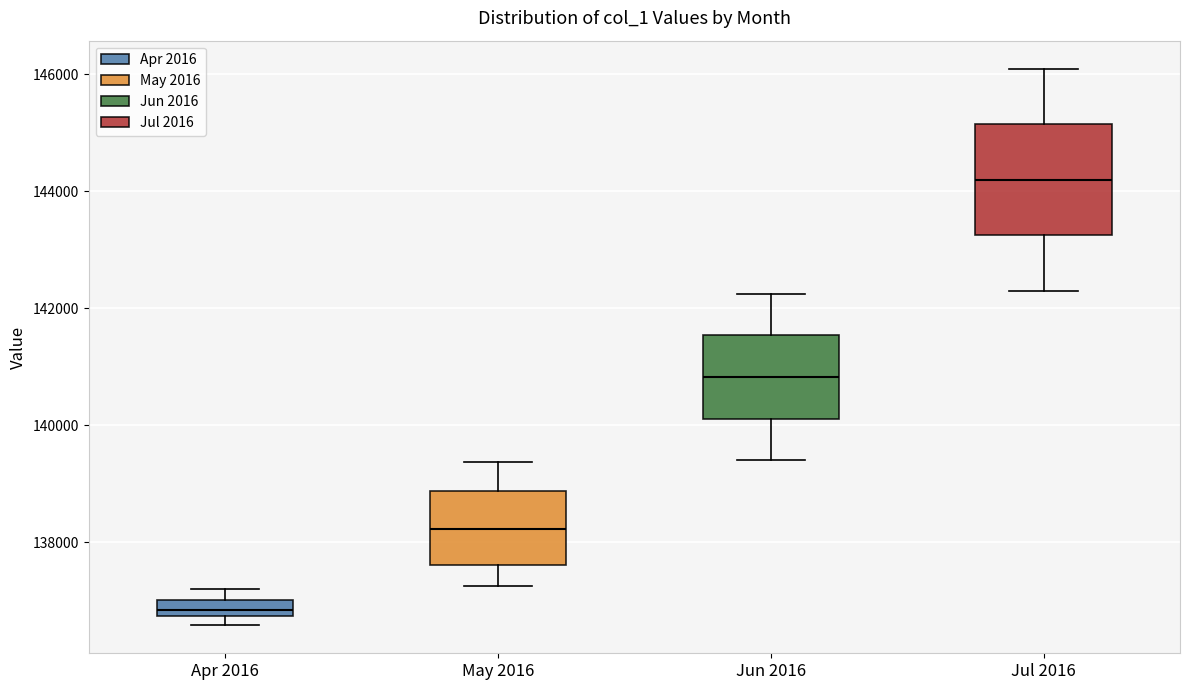

Comparing the boxes themselves (not the whiskers), which one is the tallest?

Jul 2016